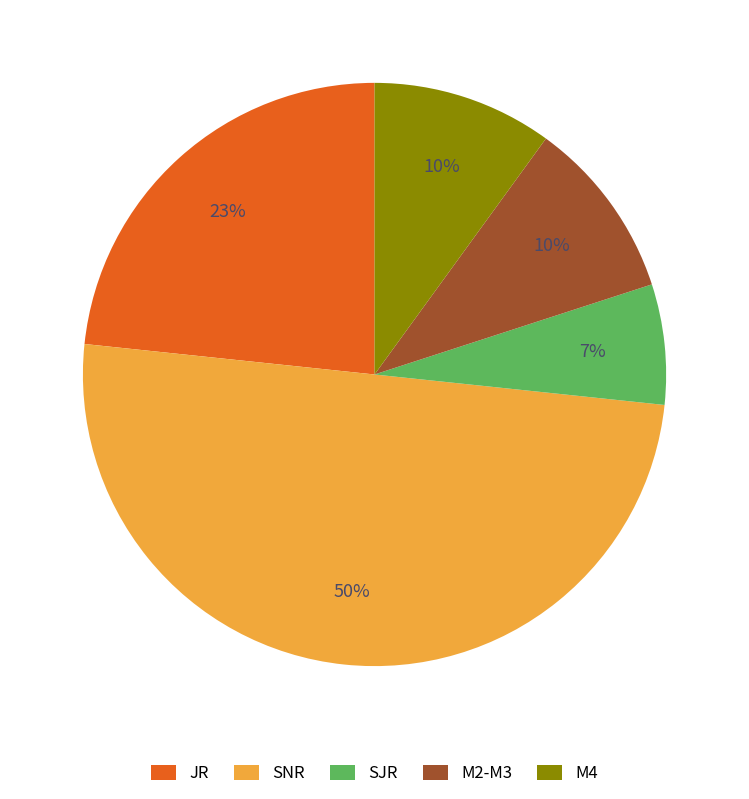

Combined, do SNR and SJR account for over 50%?

Yes